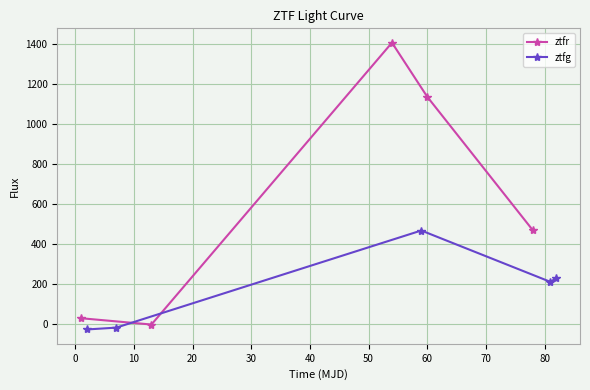

How many interior local valleys does the ztfr series have?

1